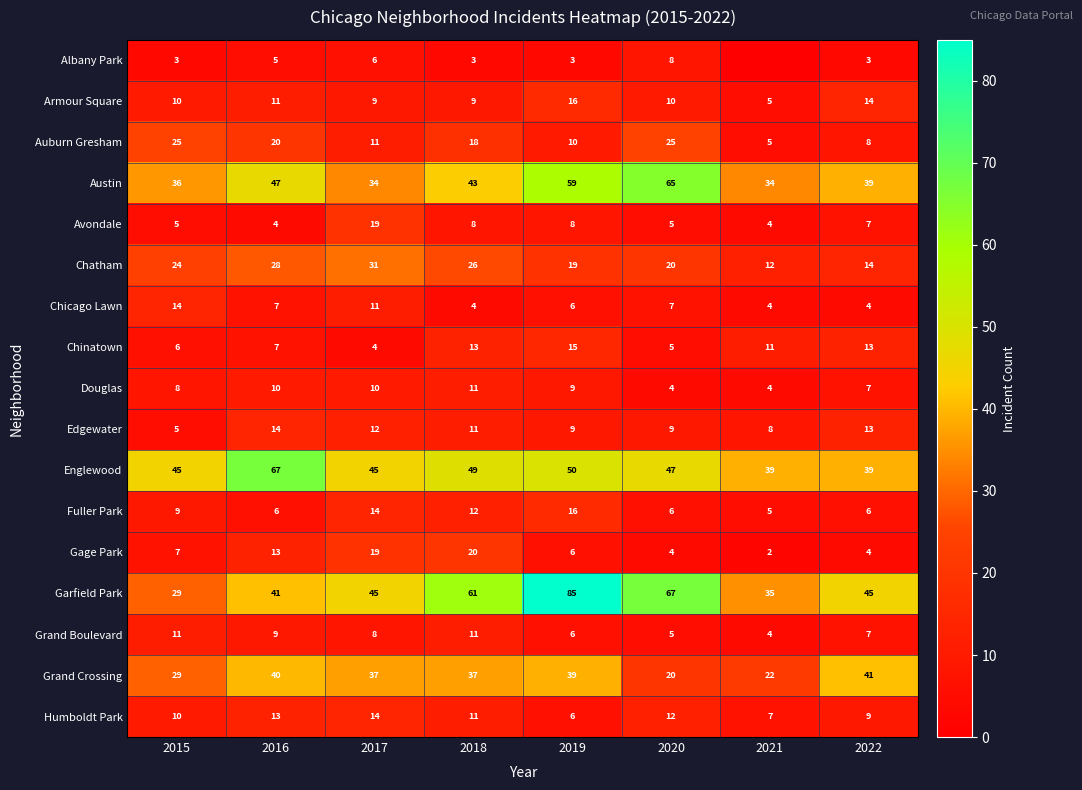

What is the spread (max minus min) of values at 2017?

41